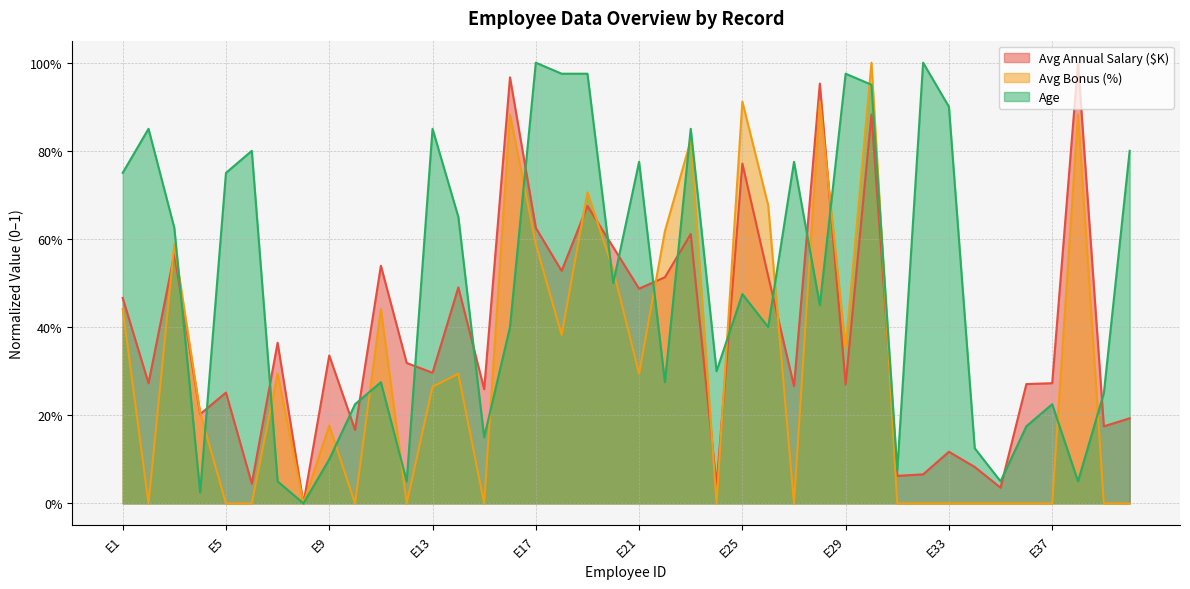

What is the difference between the second highest and minimum values in the Avg Annual Salary ($K) series?

1.0